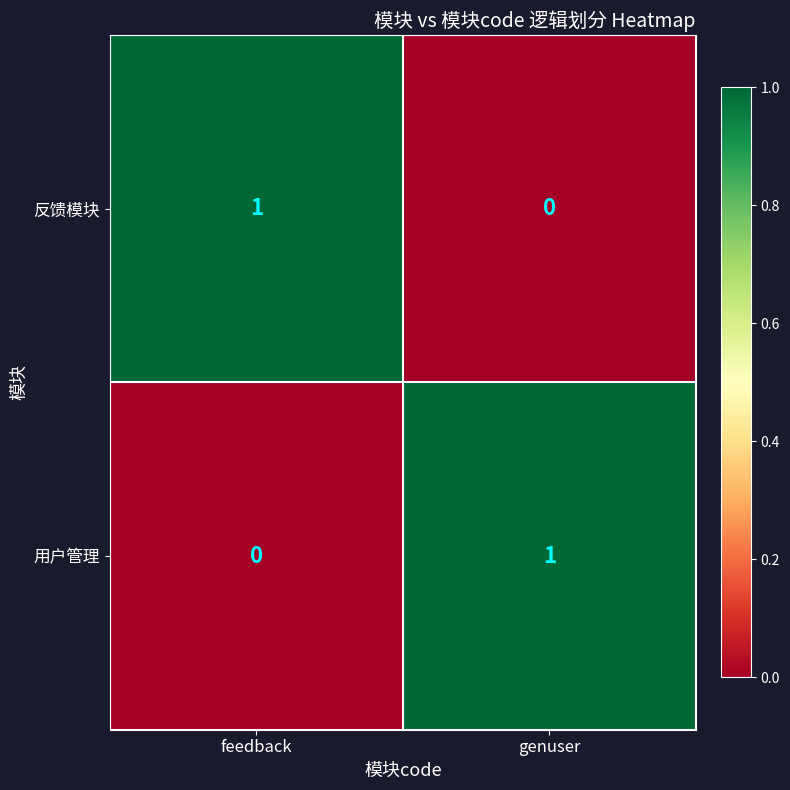

Which category has the highest value in the 反馈模块 series?

feedback